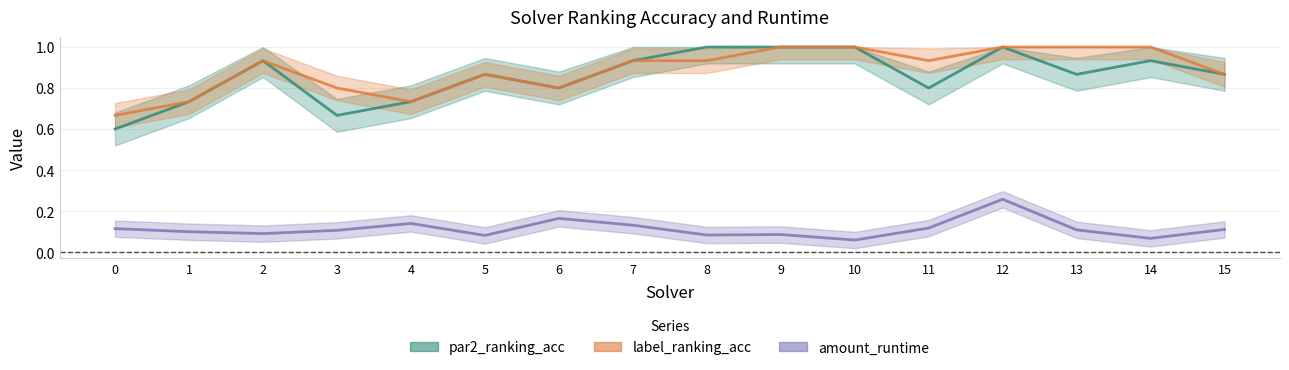

Reading right to left, extract all data points from this chart.

par2_ranking_acc: 0.9	0.9	0.9	1.0	0.8	1.0	1.0	1.0	0.9	0.8	0.9	0.7	0.7	0.9	0.7	0.6
label_ranking_acc: 0.9	1.0	1.0	1.0	0.9	1.0	1.0	0.9	0.9	0.8	0.9	0.7	0.8	0.9	0.7	0.7
amount_runtime: 0.1	0.1	0.1	0.3	0.1	0.1	0.1	0.1	0.1	0.2	0.1	0.1	0.1	0.1	0.1	0.1